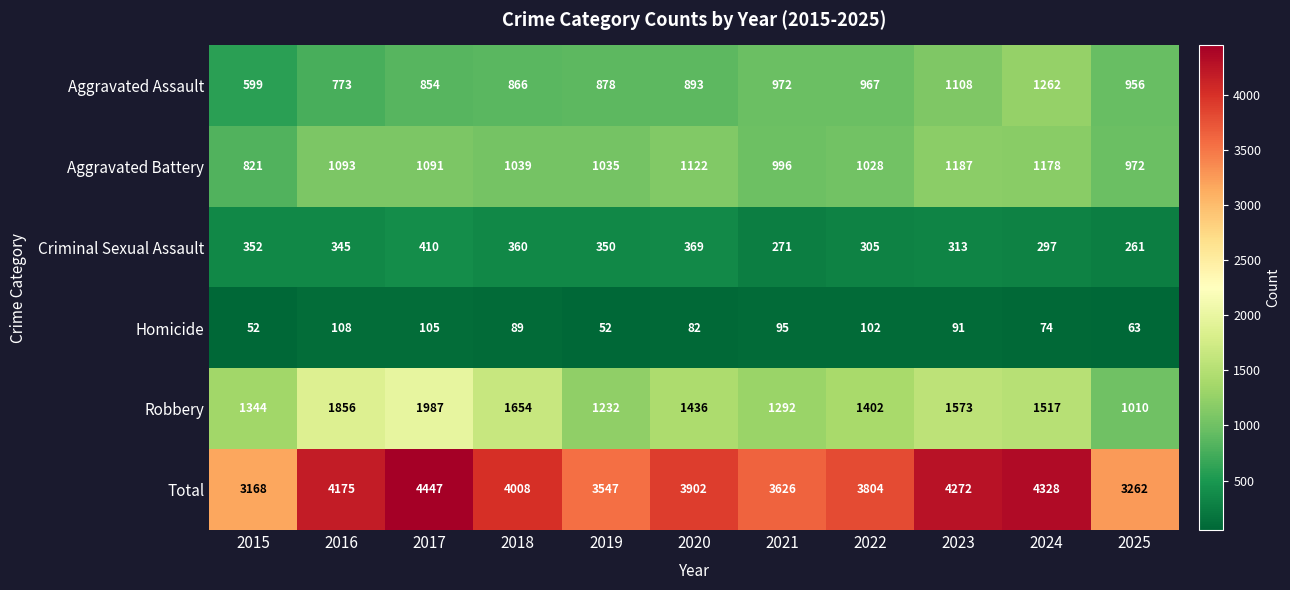

Which series has the largest total across all categories?

Total